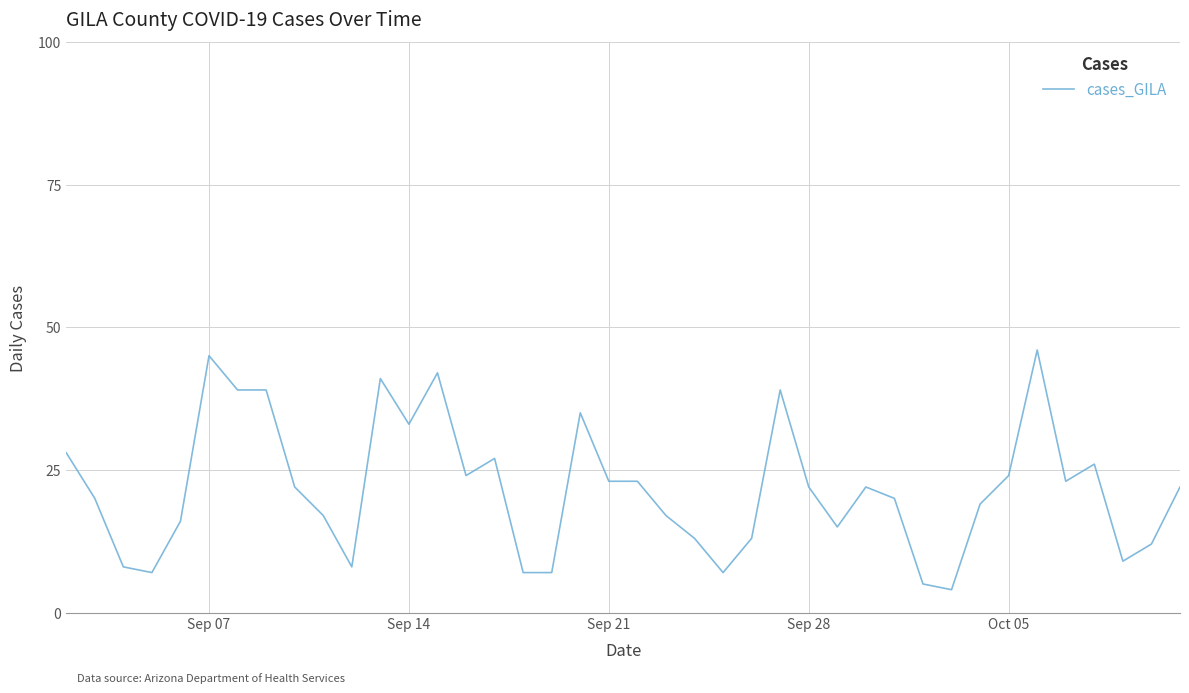

What is the greatest value displayed?

46